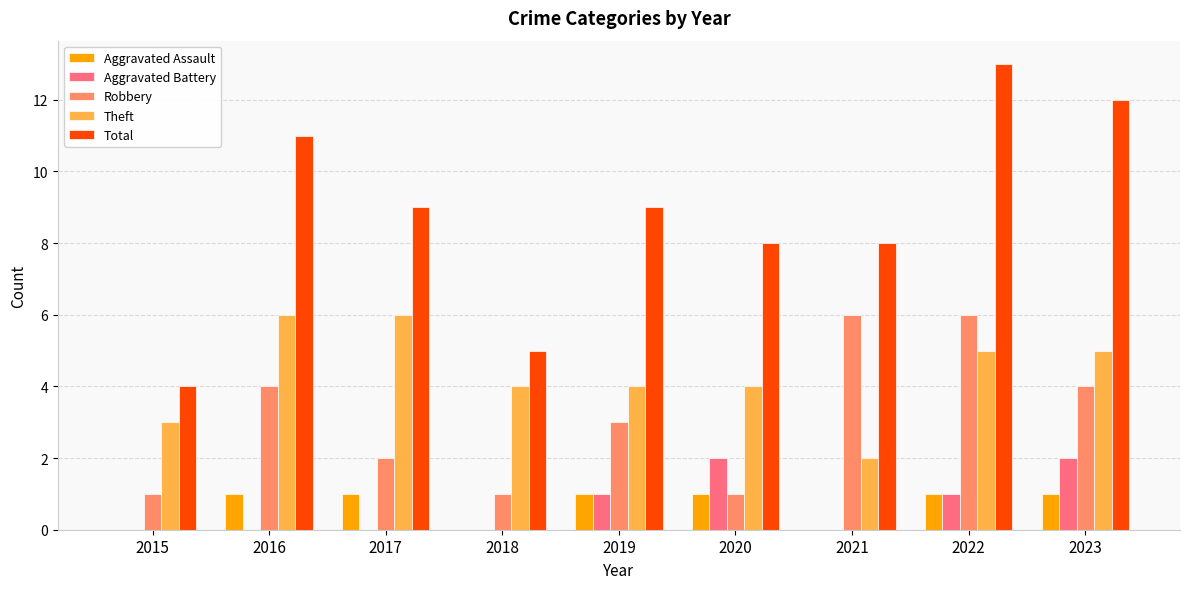

Reading left to right, what are all the values shown in this chart?

Aggravated Assault: 0	1	1	0	1	1	0	1	1
Aggravated Battery: 0	0	0	0	1	2	0	1	2
Robbery: 1	4	2	1	3	1	6	6	4
Theft: 3	6	6	4	4	4	2	5	5
Total: 4	11	9	5	9	8	8	13	12